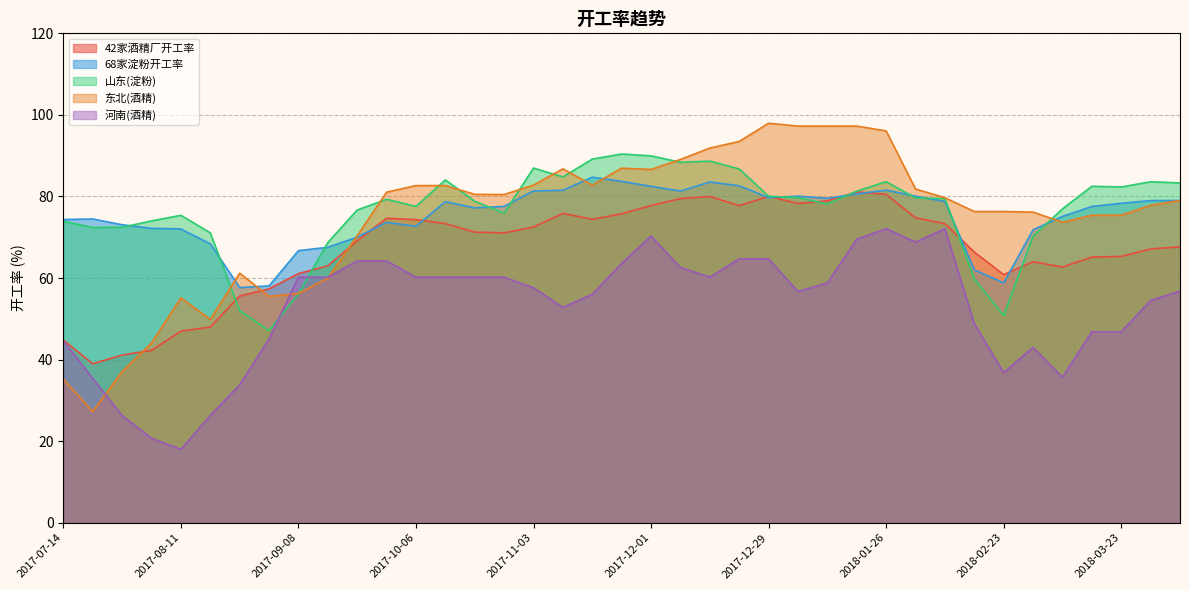

What is the label of the 11th point from the right?

2018-01-26